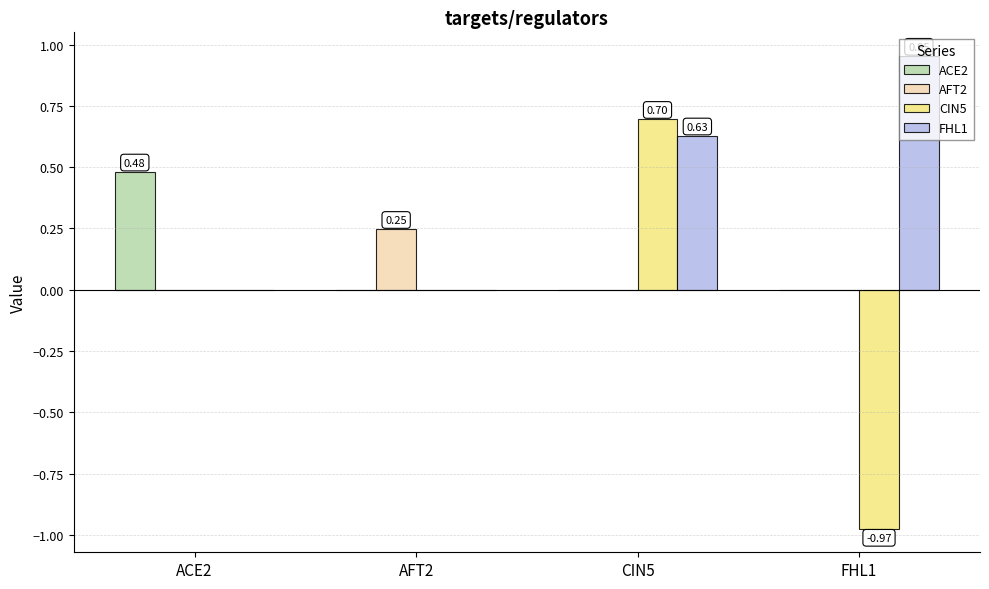

The CIN5 series shows 0.7 at CIN5. True or false?

True